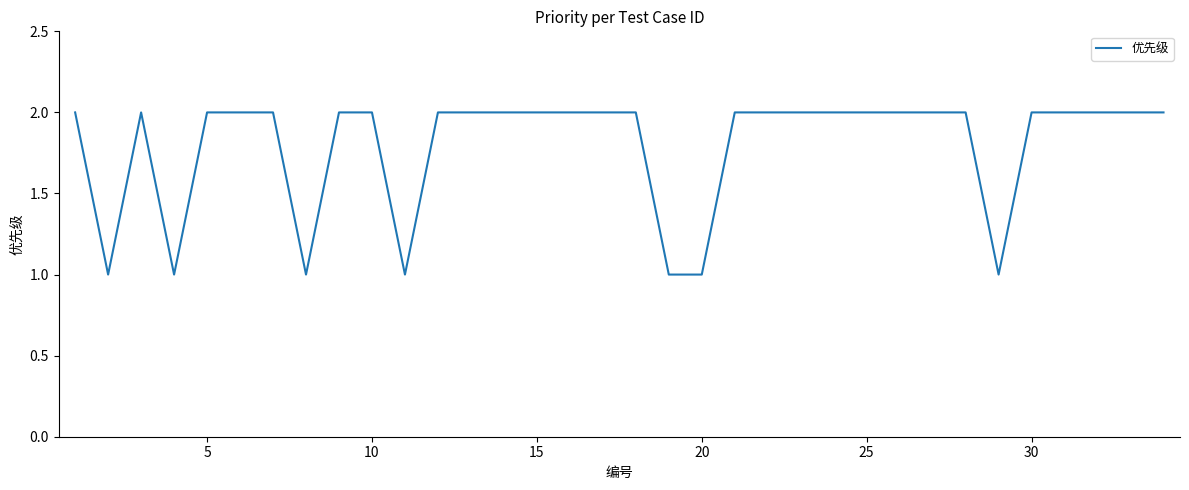

True or false: the data shows 0 at 10.

False